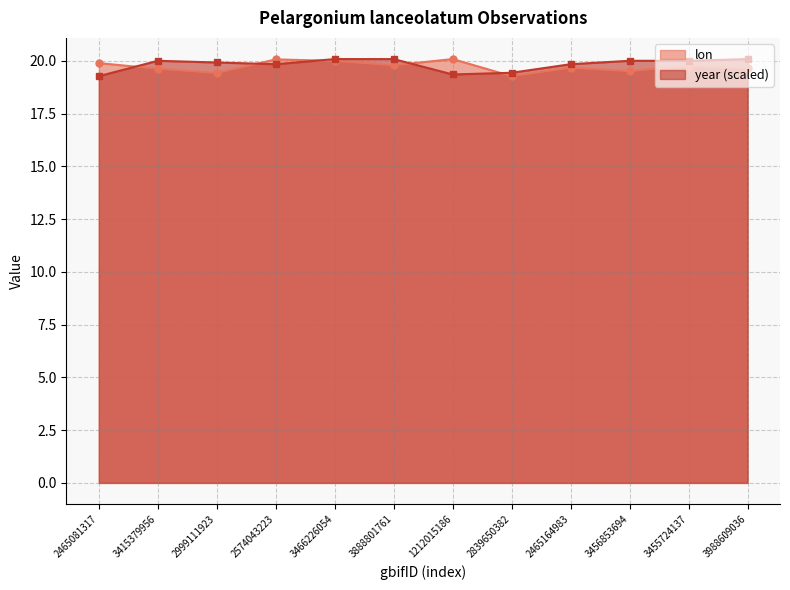

Is the value of year at 3466226054 greater than the value of lon at 3466226054?

Yes